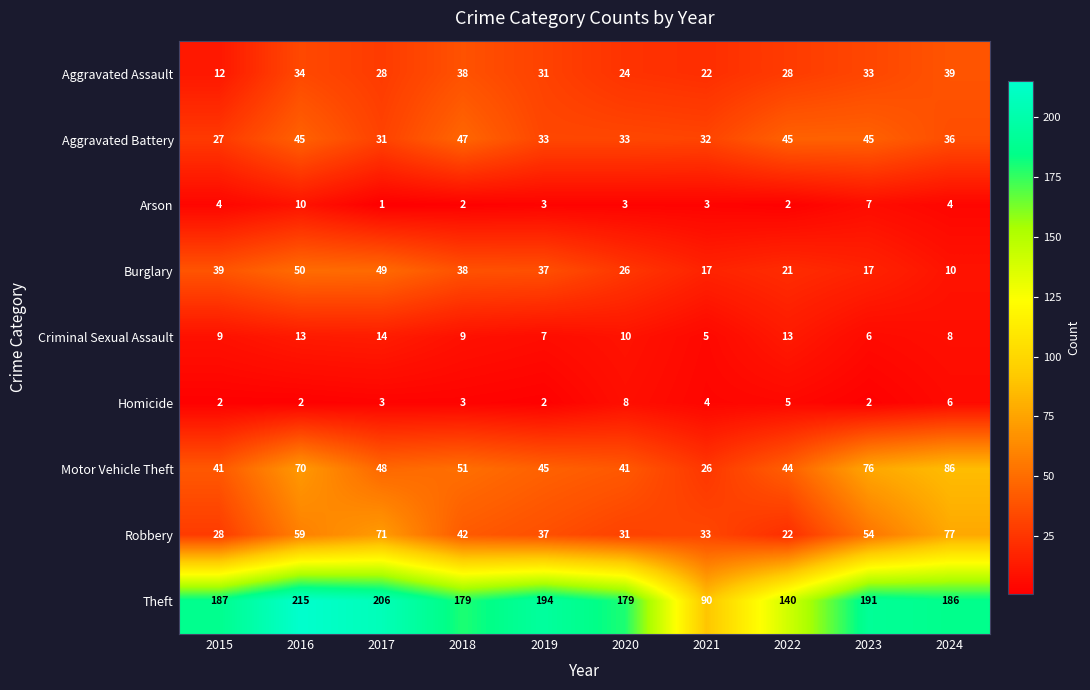

What is the maximum value shown in the chart?

215